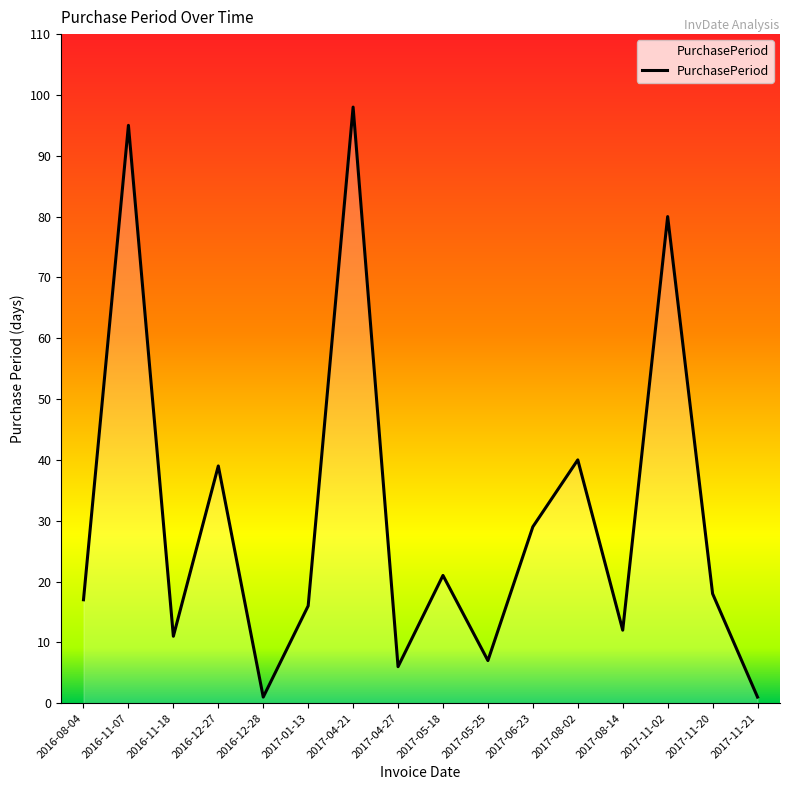

Reading left to right, what are all the values shown in this chart?

17	95	11	39	1	16	98	6	21	7	29	40	12	80	18	1